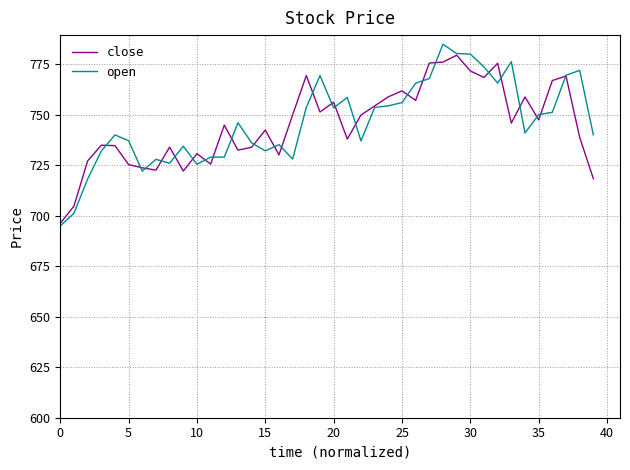

Count the number of categories in the chart.

40